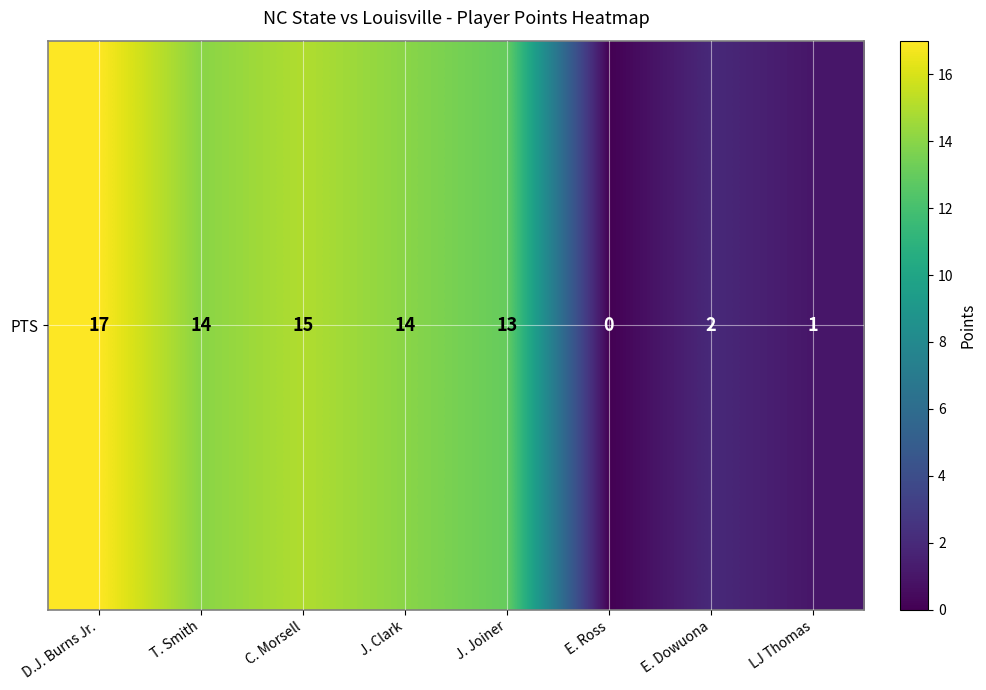

How many data points are less than 14?

4